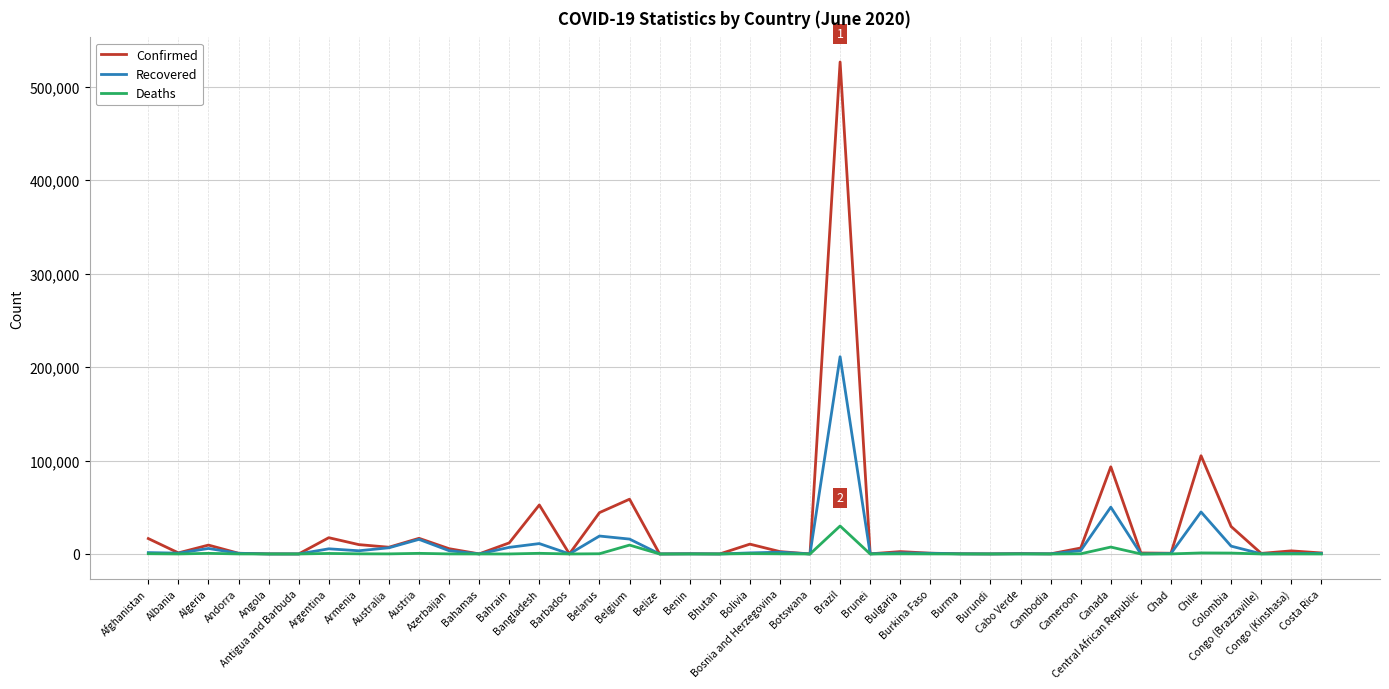

What are all the series names shown in the legend?

Confirmed, Recovered, Deaths